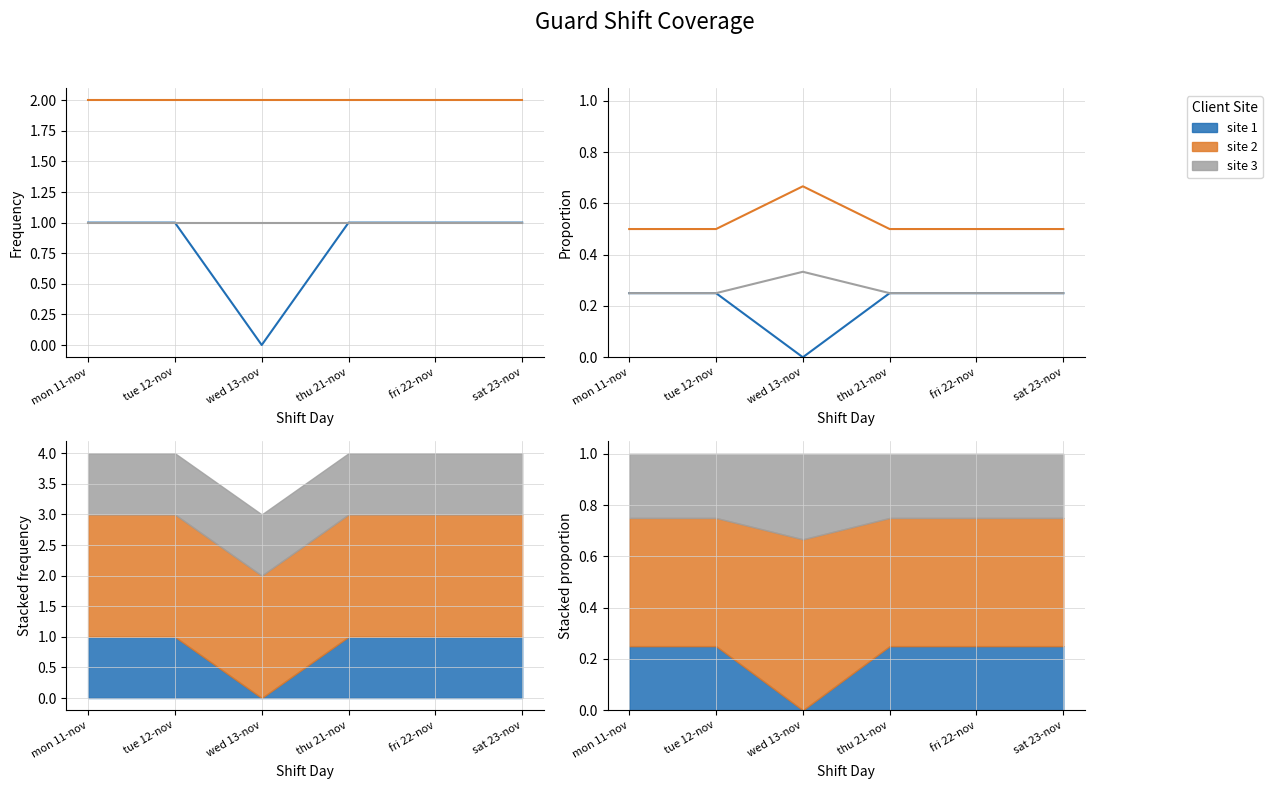

Where is site 3 nearest to the value 0?

mon 11-nov